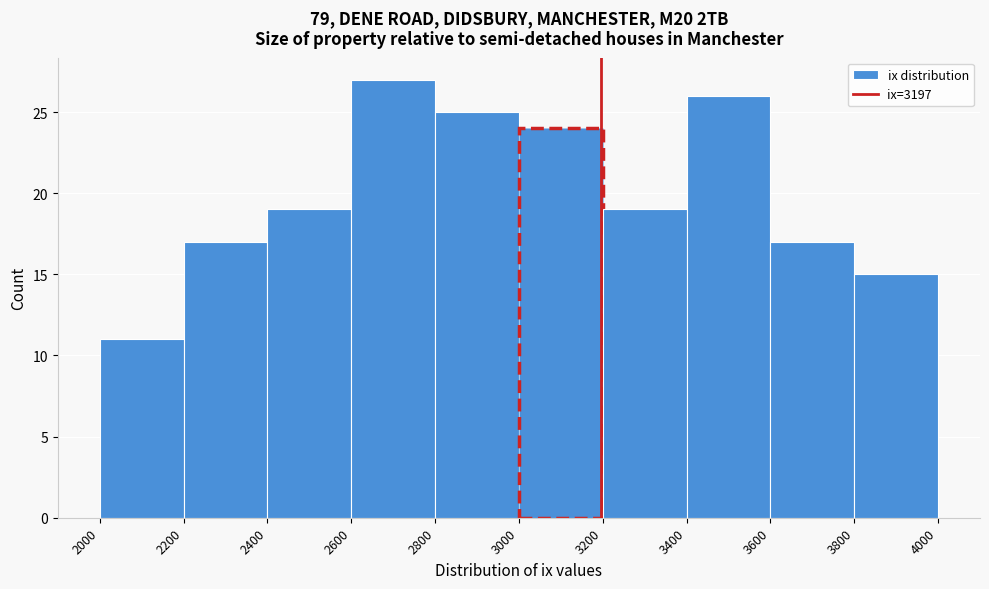

Reading left to right, transcribe this chart: for each bar, give the range it covers on the x-axis and its height. The values are not printed on the chart, so give them approximately, as read against the axis.

2000 to 2200: 11
2200 to 2400: 17
2400 to 2600: 19
2600 to 2800: 27
2800 to 3000: 25
3000 to 3200: 24
3200 to 3400: 19
3400 to 3600: 26
3600 to 3800: 17
3800 to 4000: 15